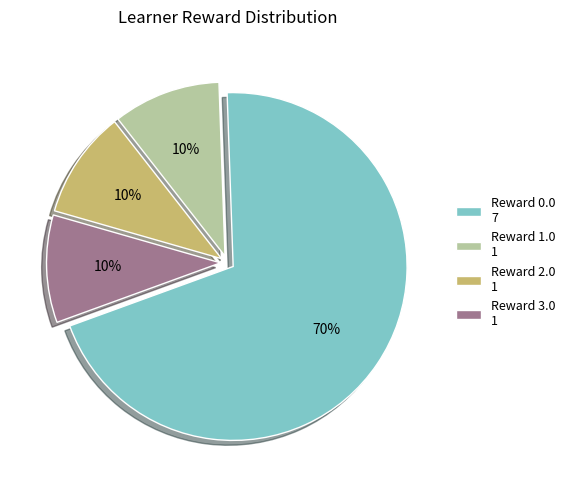

To the nearest percent, what is the difference between the largest and smallest slice percentages?

60%